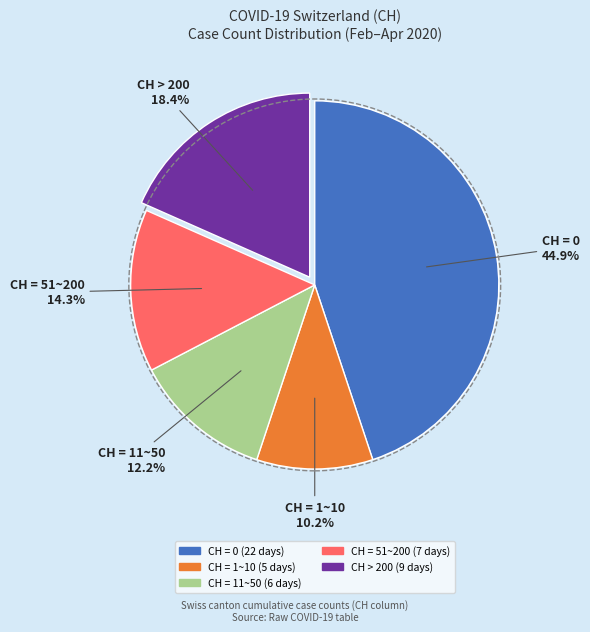

Is there a majority slice in this chart?

No